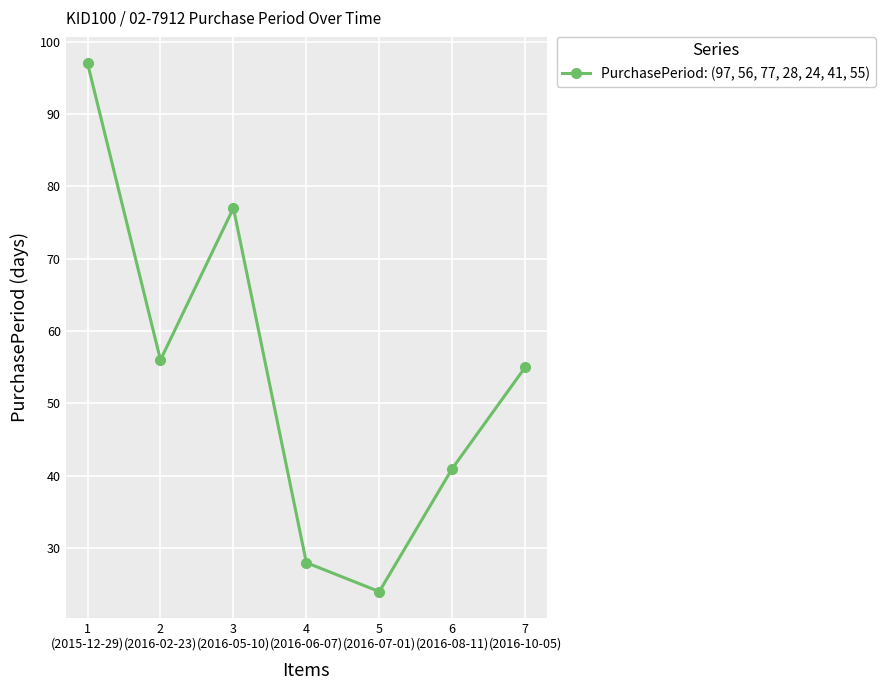

What is the sum of the values at 3
(2016-05-10) and 2
(2016-02-23)?

133